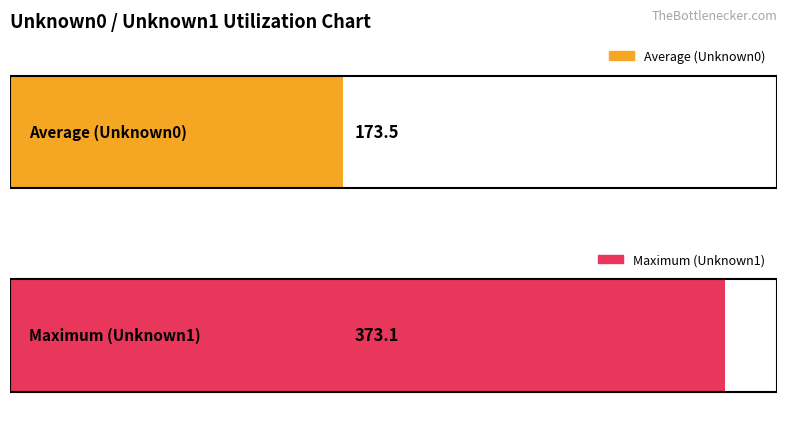

The value of Maximum utilization at 173 is 586. True or false?

False